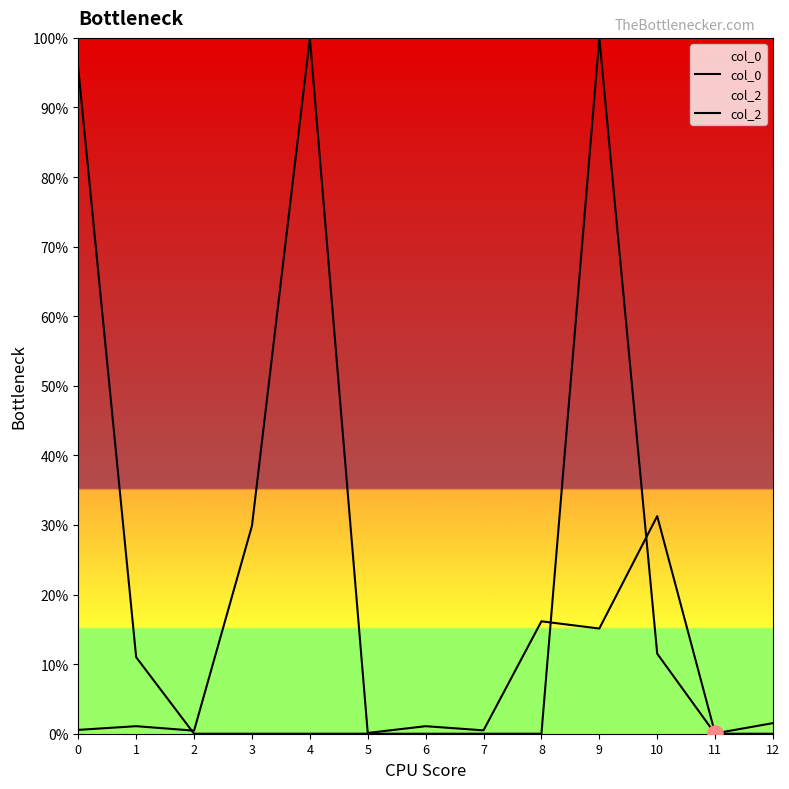

What are all the series names shown in the legend?

col_0, col_2